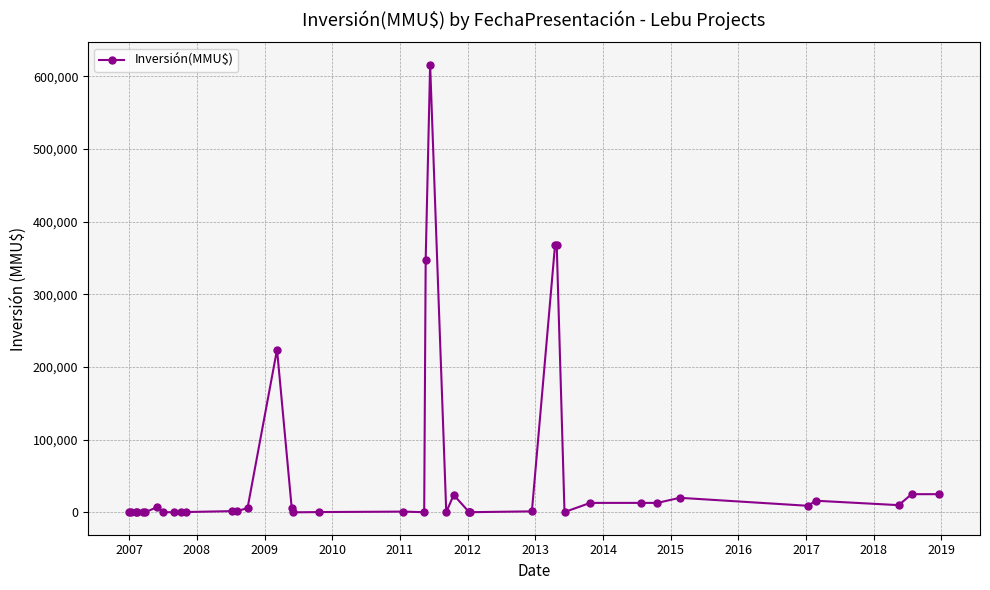

What is the sum of all values?

2121231